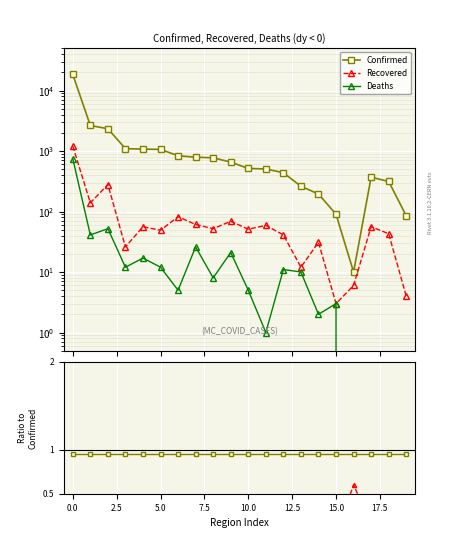

Is the value of Confirmed at 0.8 greater than the value of Ref at 7?

Yes